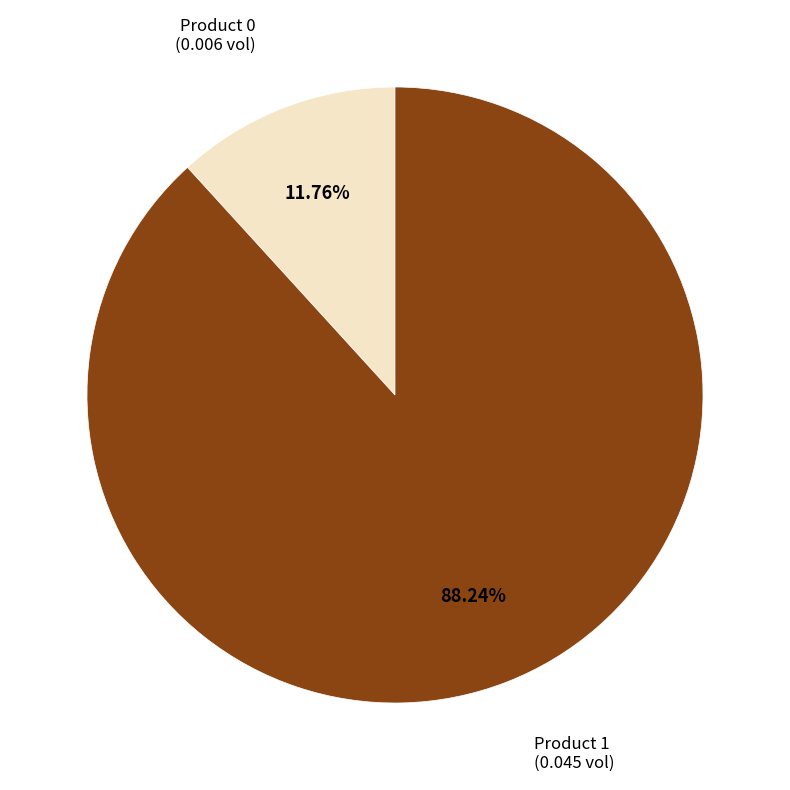

Does Product 0 represent more than half of the total?

No